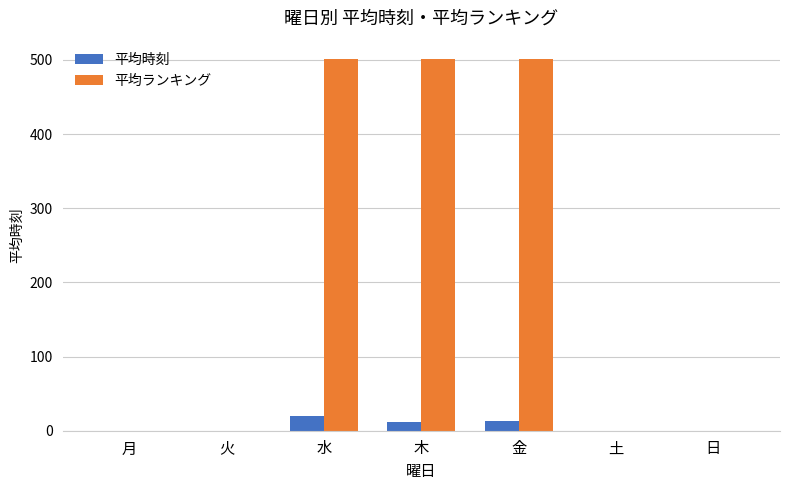

What is the highest value of the 平均ランキング series?

501.0